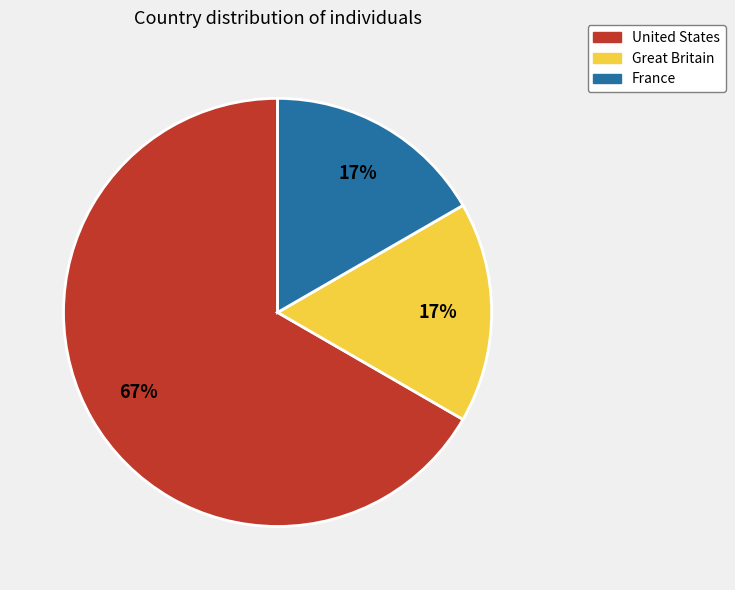

Count the number of slices in the pie.

3